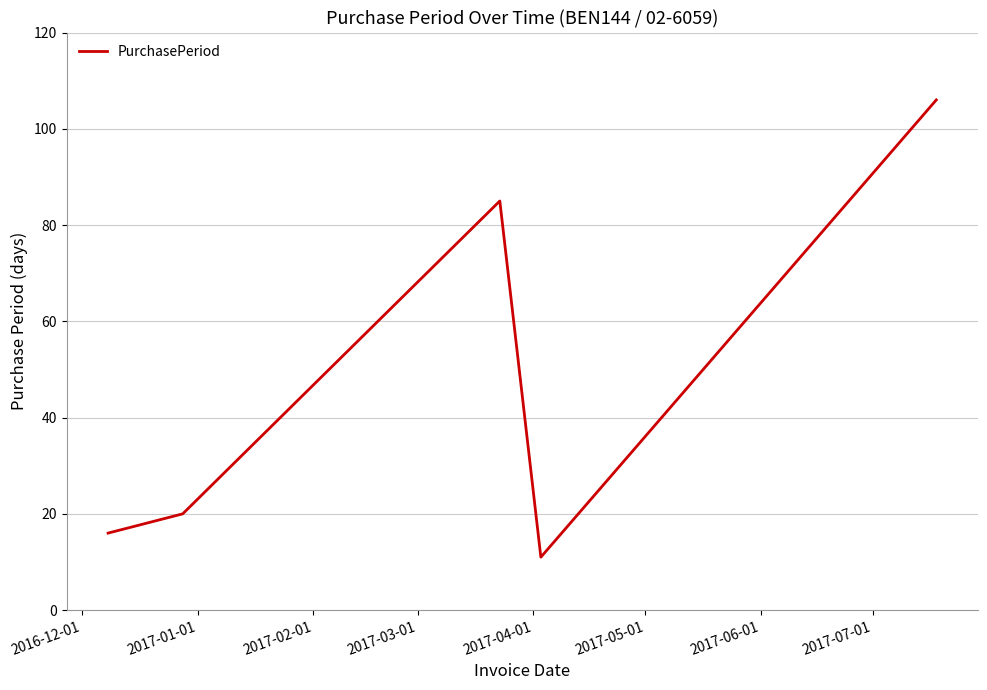

Reading left to right, list all the values displayed in this chart.

16	20	85	11	106